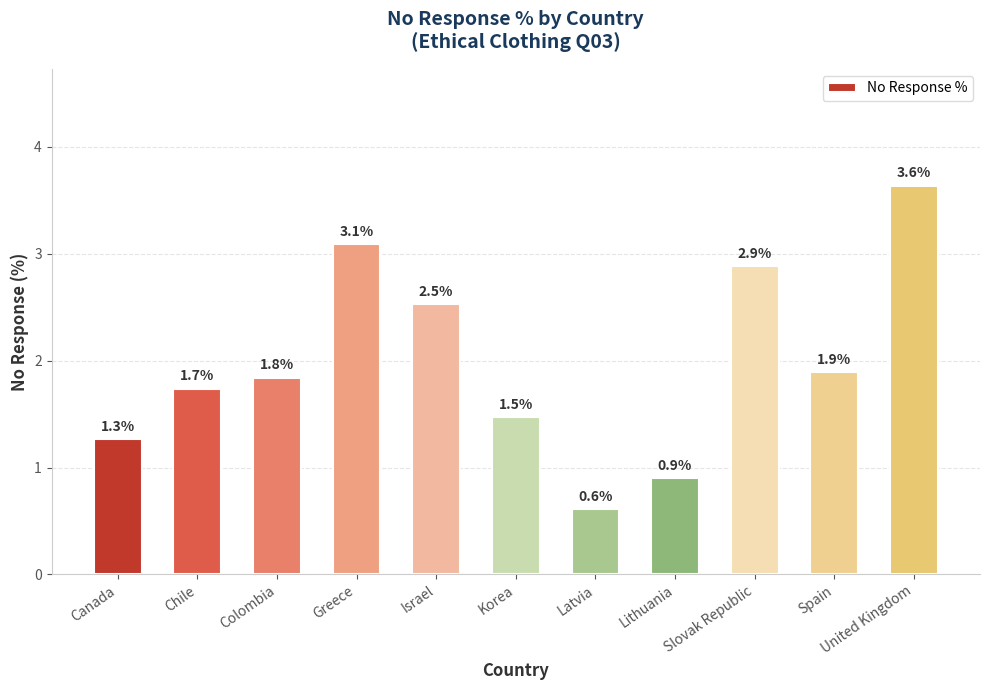

What position from the left is Latvia?

7